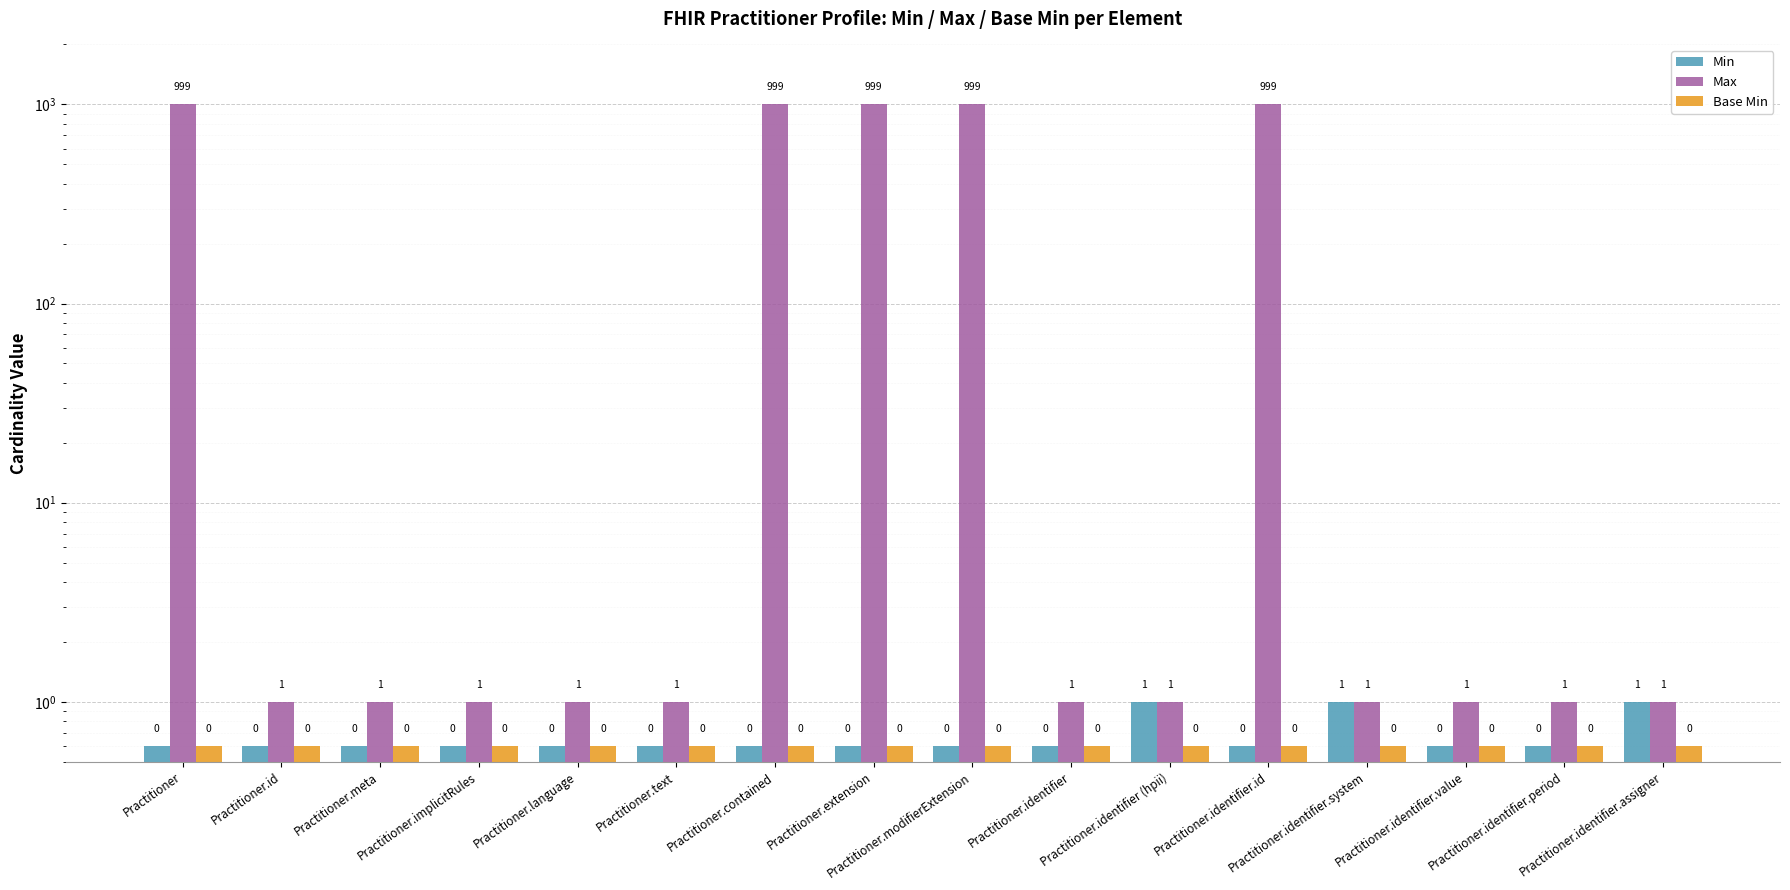

What is the spread (max minus min) of values at Practitioner.id?

0.4